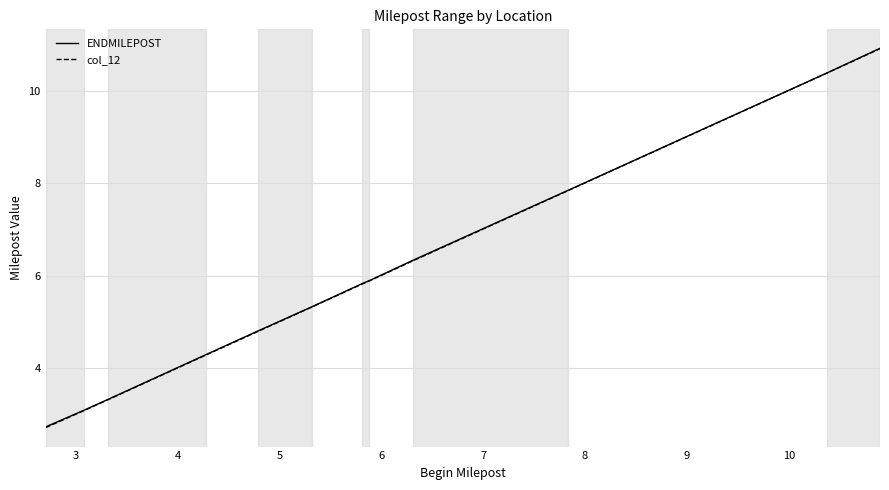

What is the difference between the maximum and minimum values in the ENDMILEPOST series?

8.2